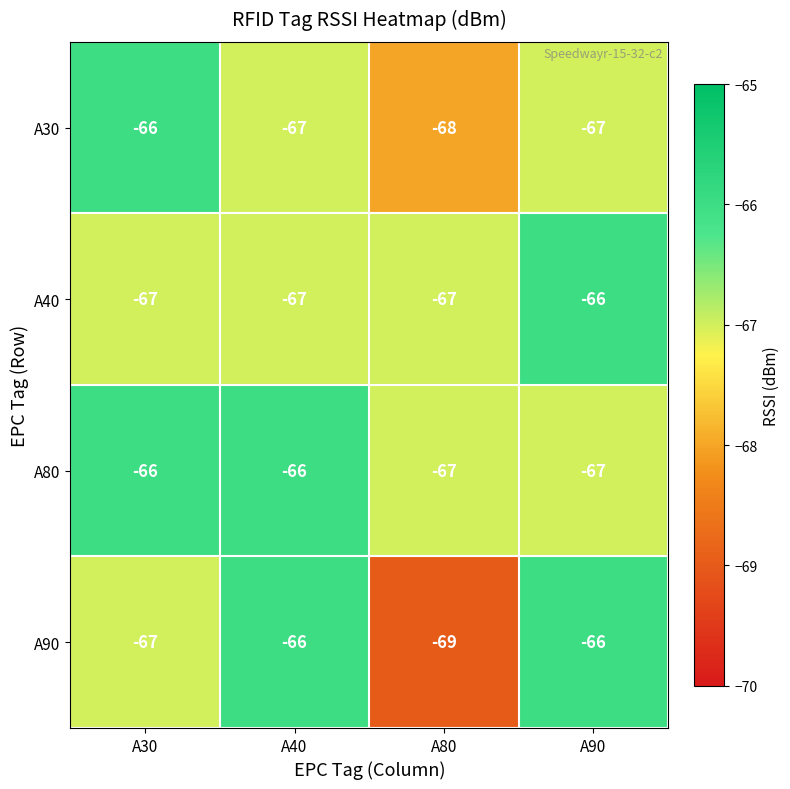

What is the approximate value of A80 at A80?

-67